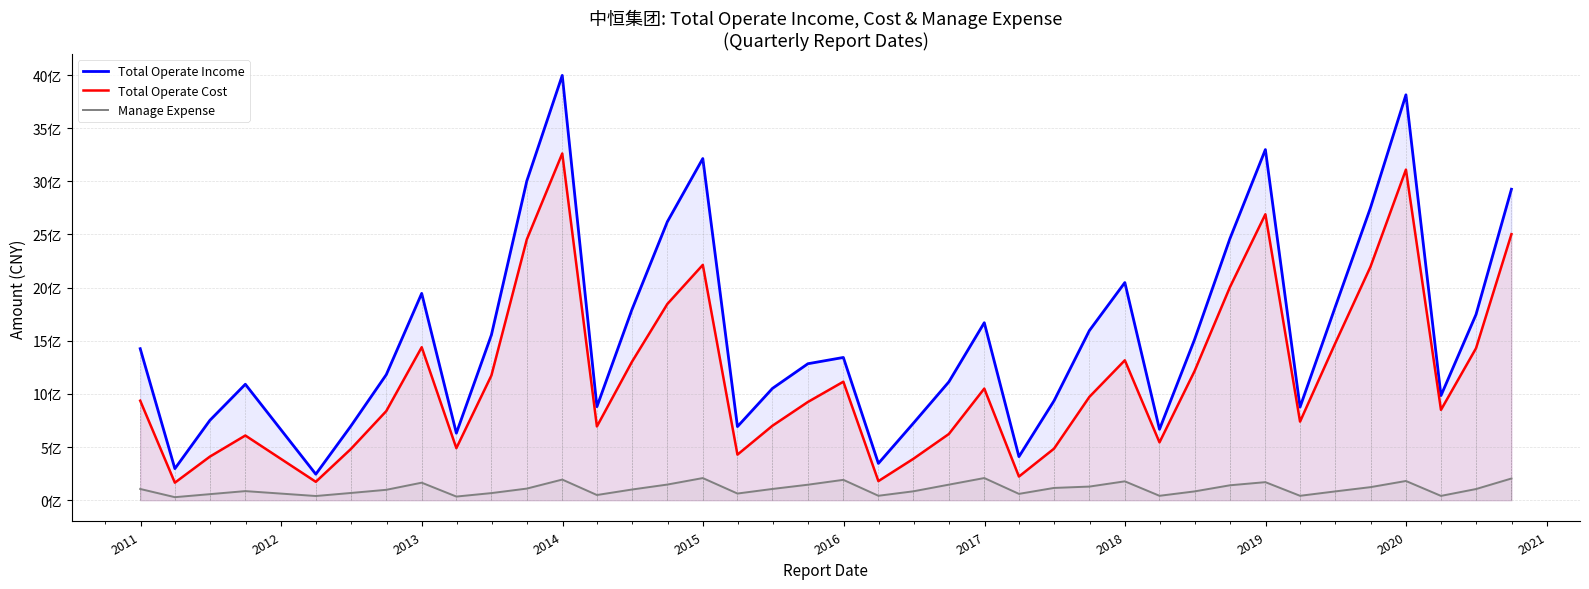

What are all the series names shown in the legend?

Total Operate Income, Total Operate Cost, Manage Expense